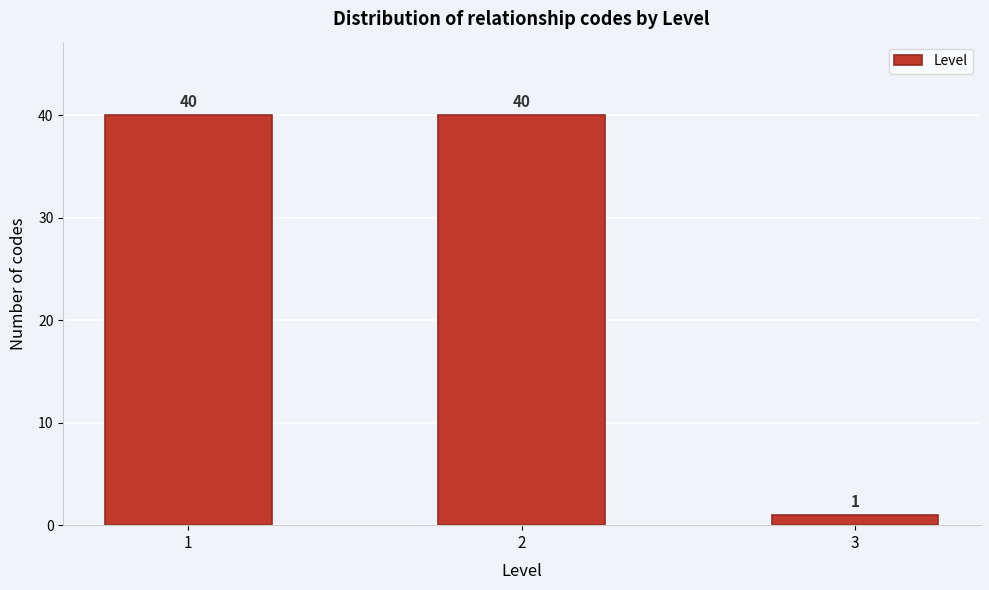

Reading left to right, transcribe all the data shown in this chart.

40	40	1